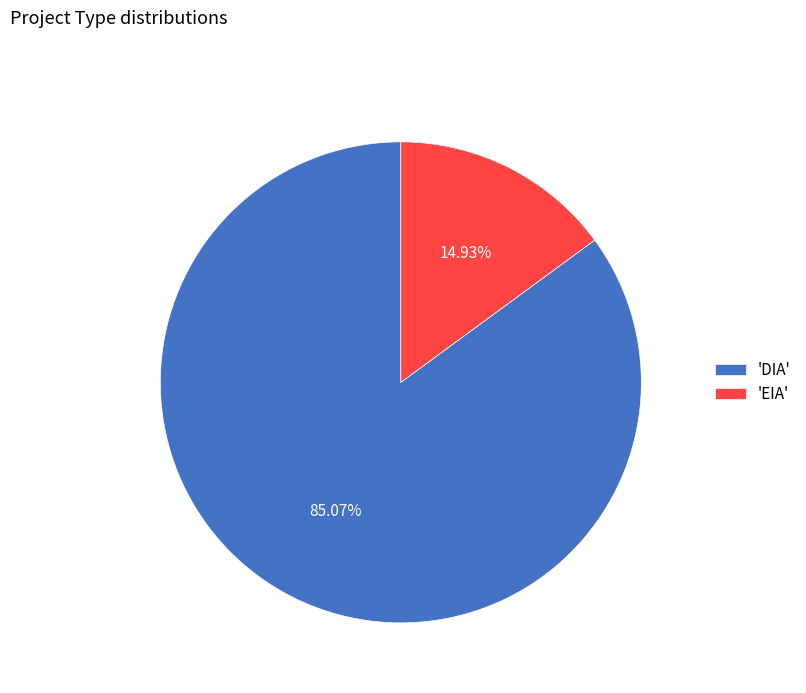

Count the number of slices in the pie.

2